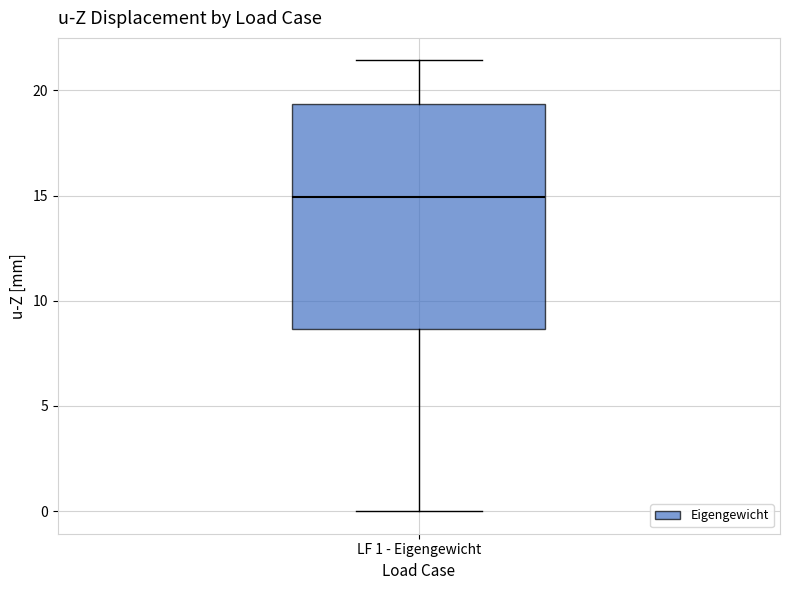

Transcribe this box plot: give where the median line is, the range the box spans, and where the two whiskers end, as read against the y-axis. The values are not printed on the chart, so give them approximately, as read against the axis.

median 15.0, box 8.5 to 19.5, whiskers 0.0 to 21.5